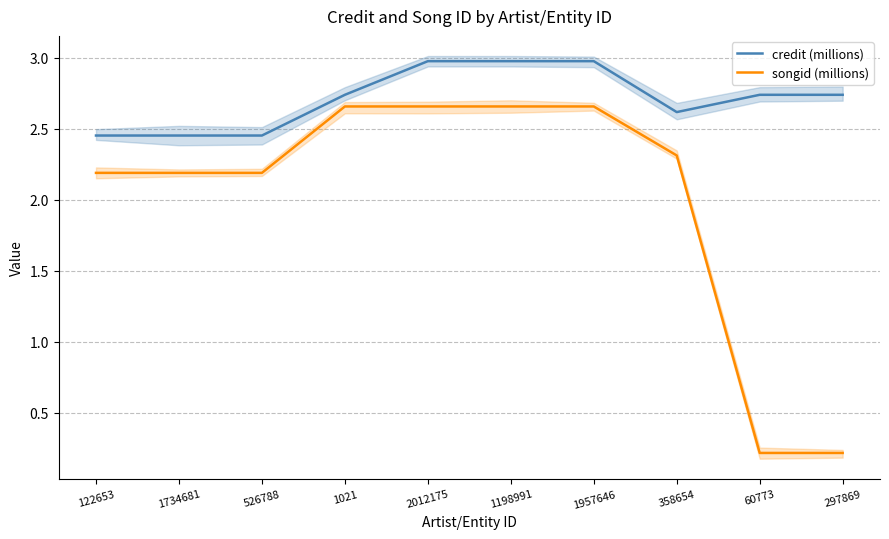

The value of credit (millions) at 60773 is 2.7. True or false?

True